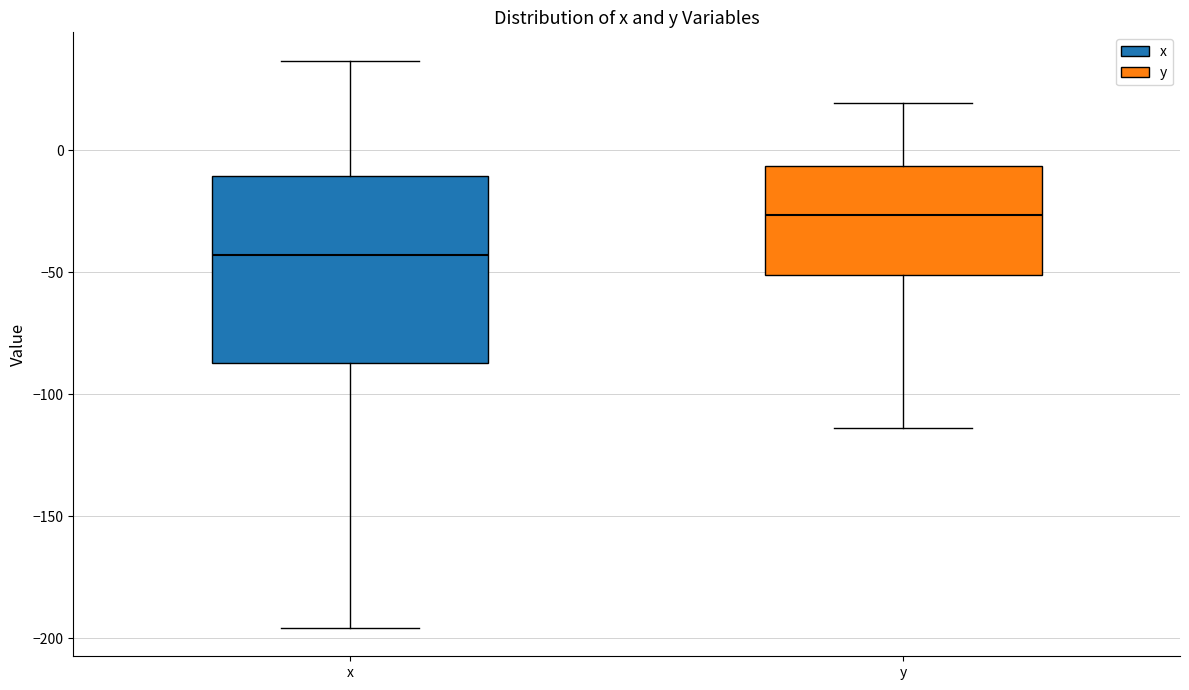

Comparing the boxes themselves (not the whiskers), which one is the tallest?

x